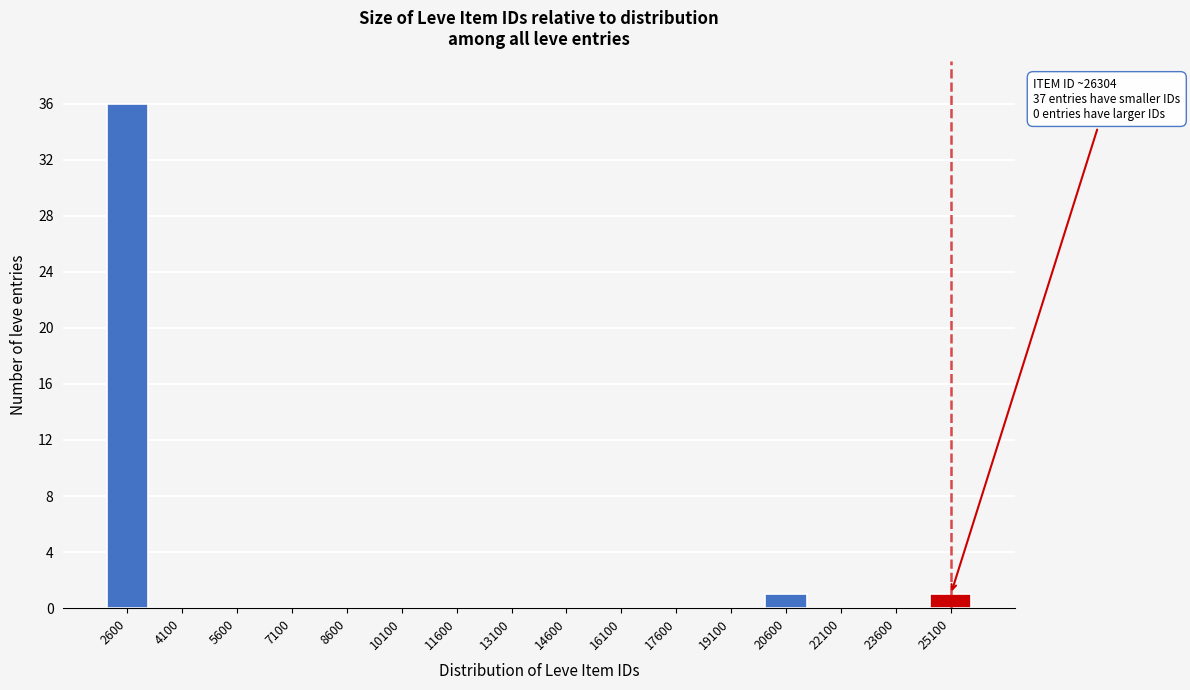

Reading left to right, transcribe all the data shown in this chart.

2600=36	4100=0	5600=0	7100=0	8600=0	10100=0	11600=0	13100=0	14600=0	16100=0	17600=0	19100=0	20600=1	22100=0	23600=0	25100=1